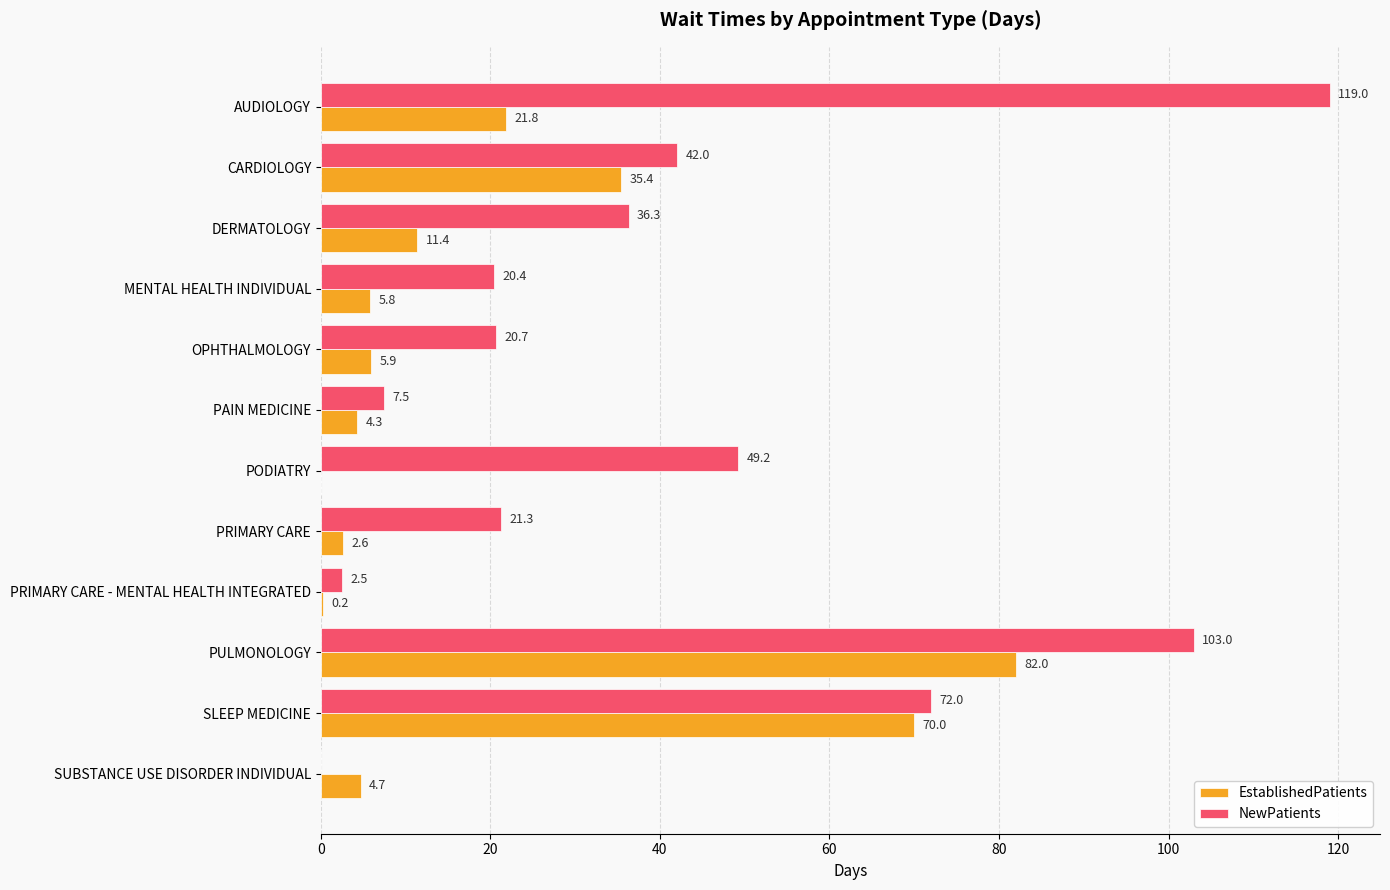

The NewPatients series shows 119.0 at AUDIOLOGY. True or false?

True